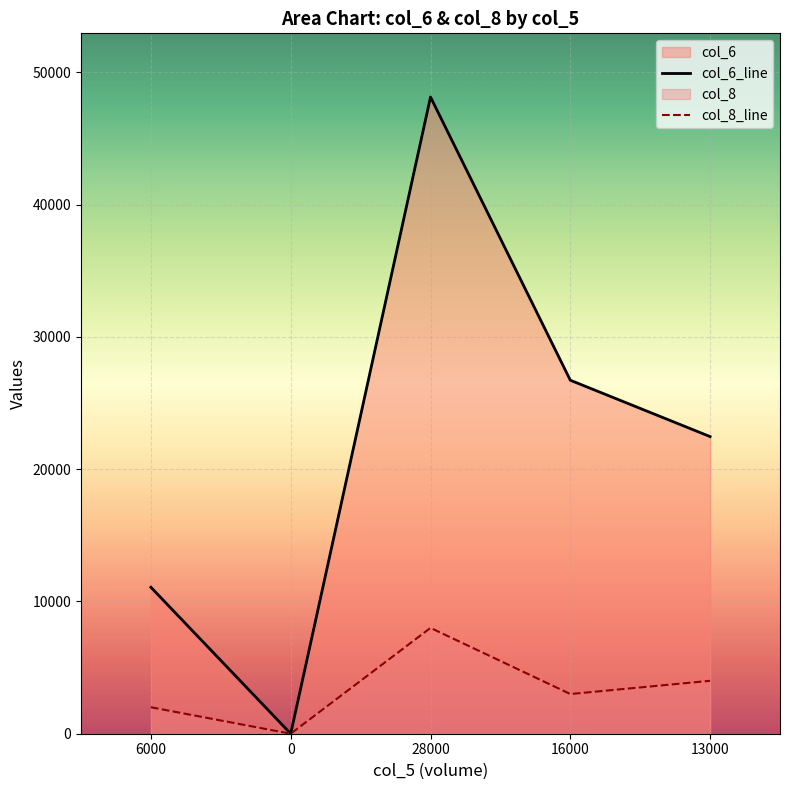

What is the value of the col_6_line point at the 4th from the left?

26720